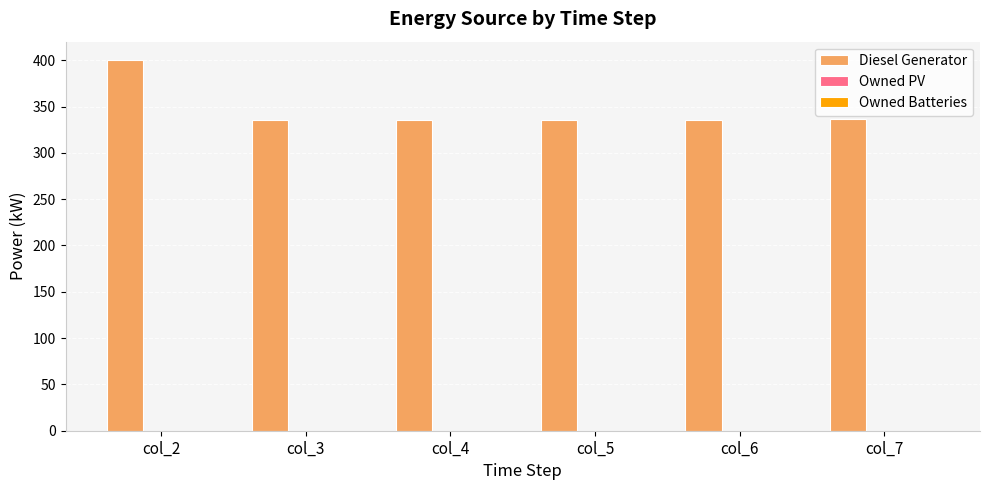

Which category has the highest value across all series?

col_2